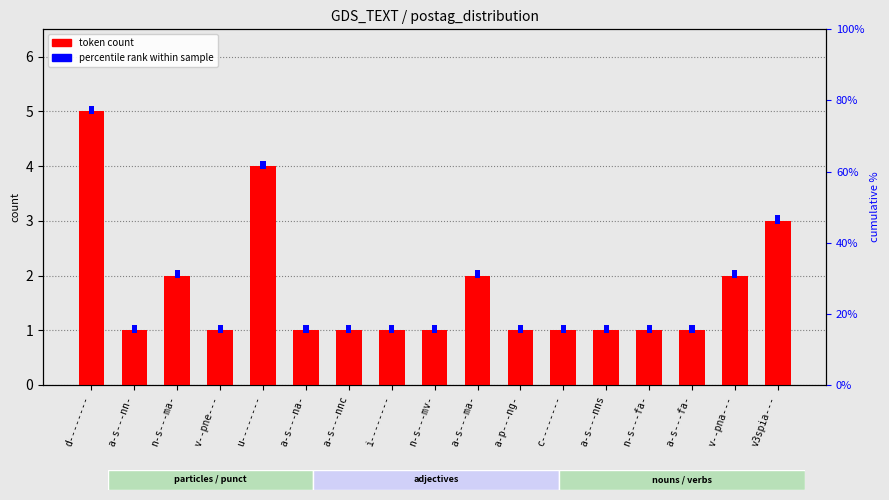

Reading right to left, extract all data points from this chart.

3	2	1	1	1	1	1	2	1	1	1	1	4	1	2	1	5